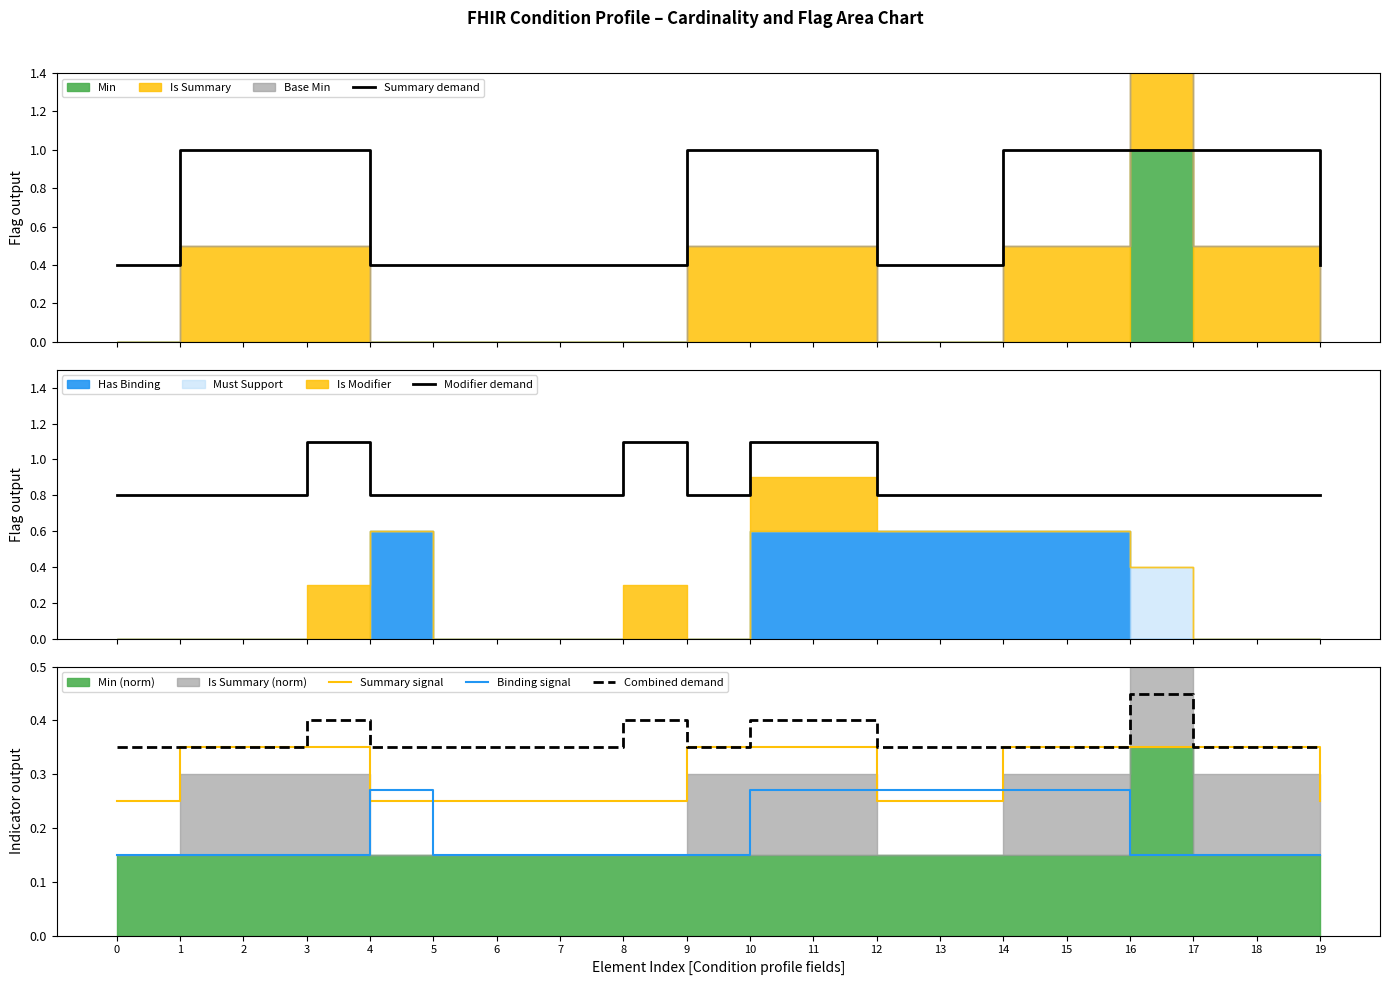

True or false: Binding signal and Summary signal intersect in this chart.

True